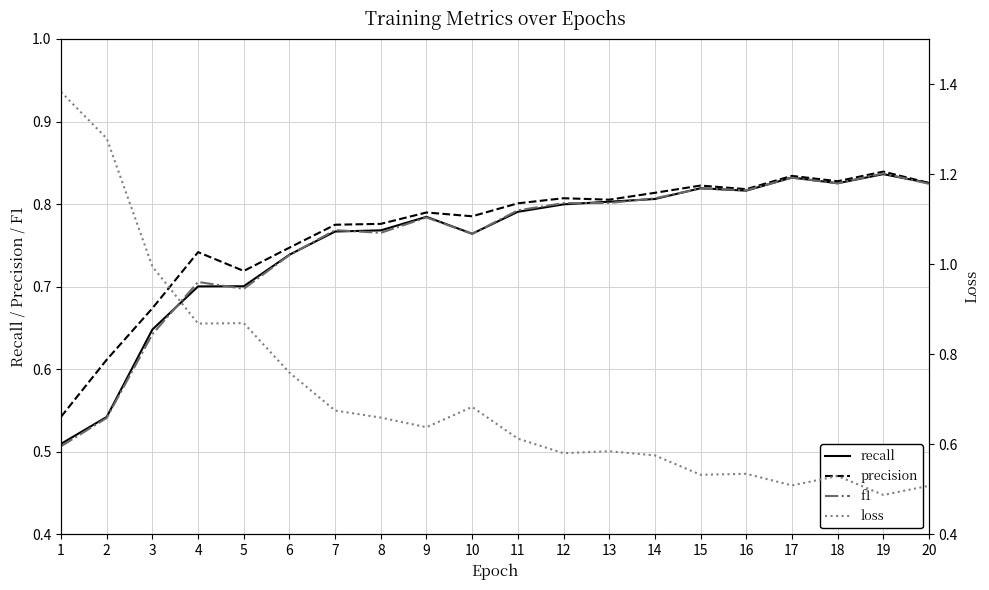

What is the value of the loss point at the 10th from the left?

0.7